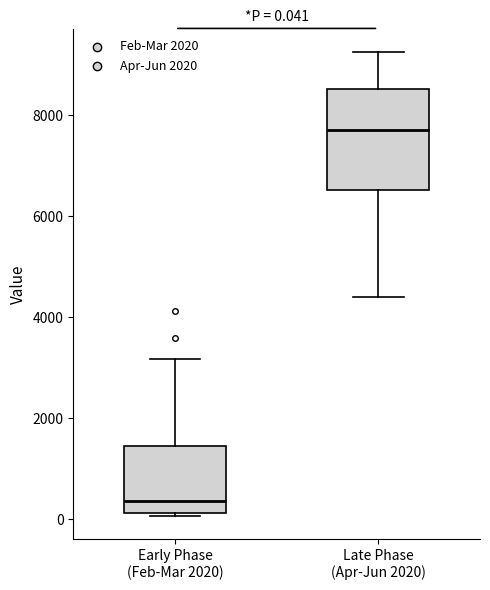

Which box's median line is the lowest?

Early Phase (Feb-Mar 2020)